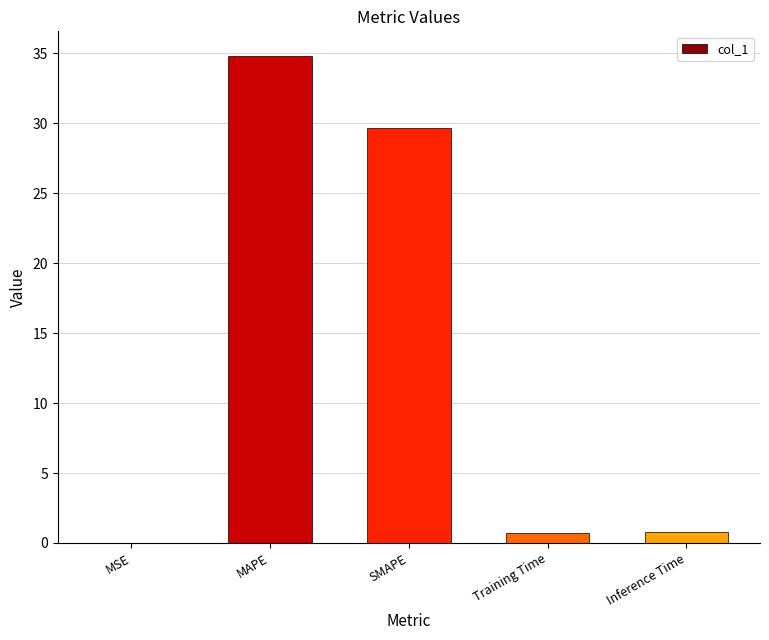

Which category has the highest value across all series?

MAPE